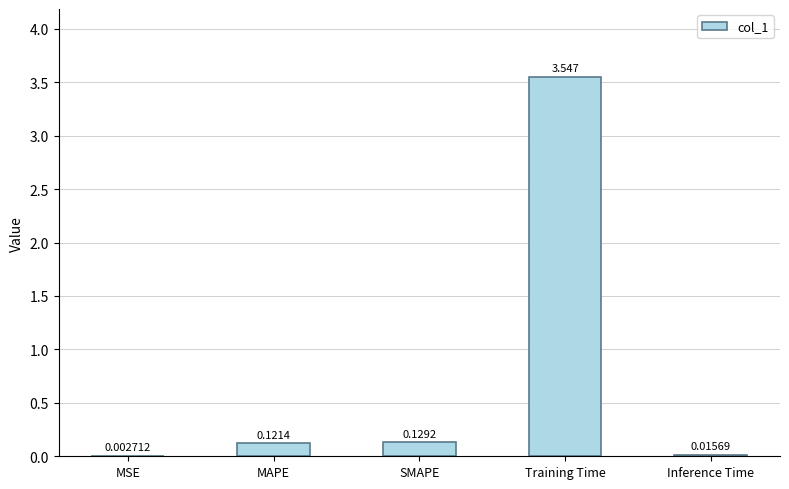

Which has a higher value, MSE or Training Time?

Training Time